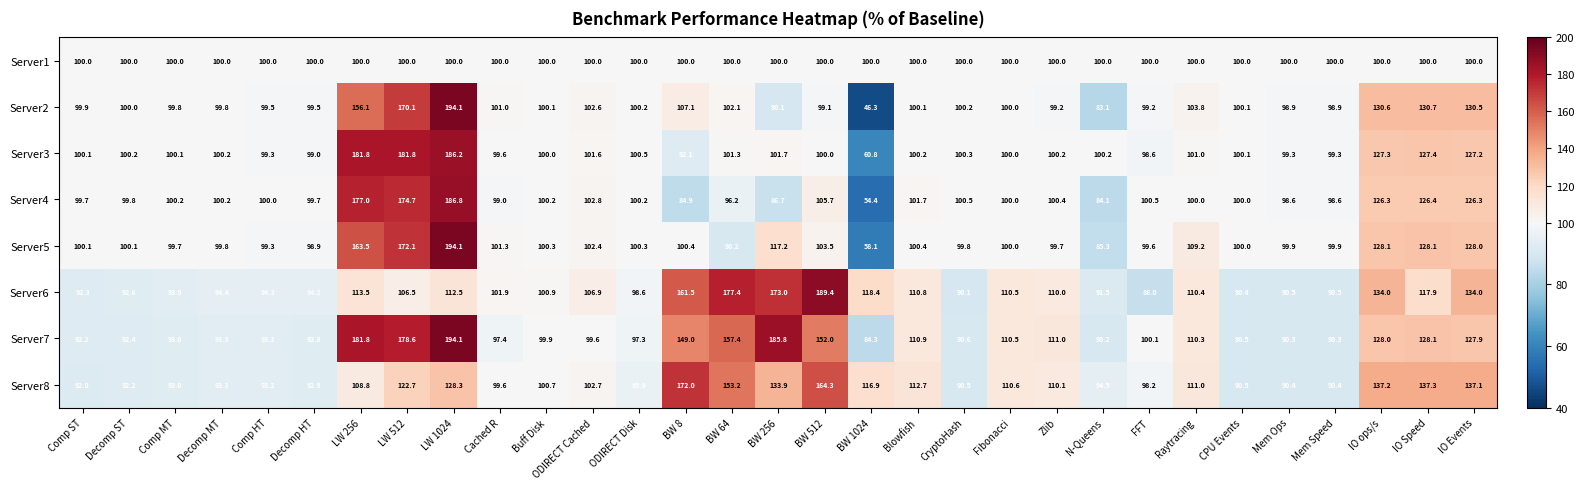

True or false: Server5 has a value of 100.3 at Buff Disk.

True